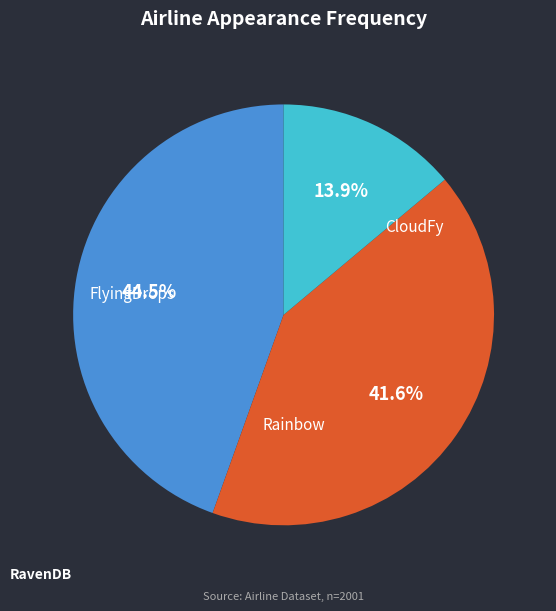

Does any single category account for the majority?

No